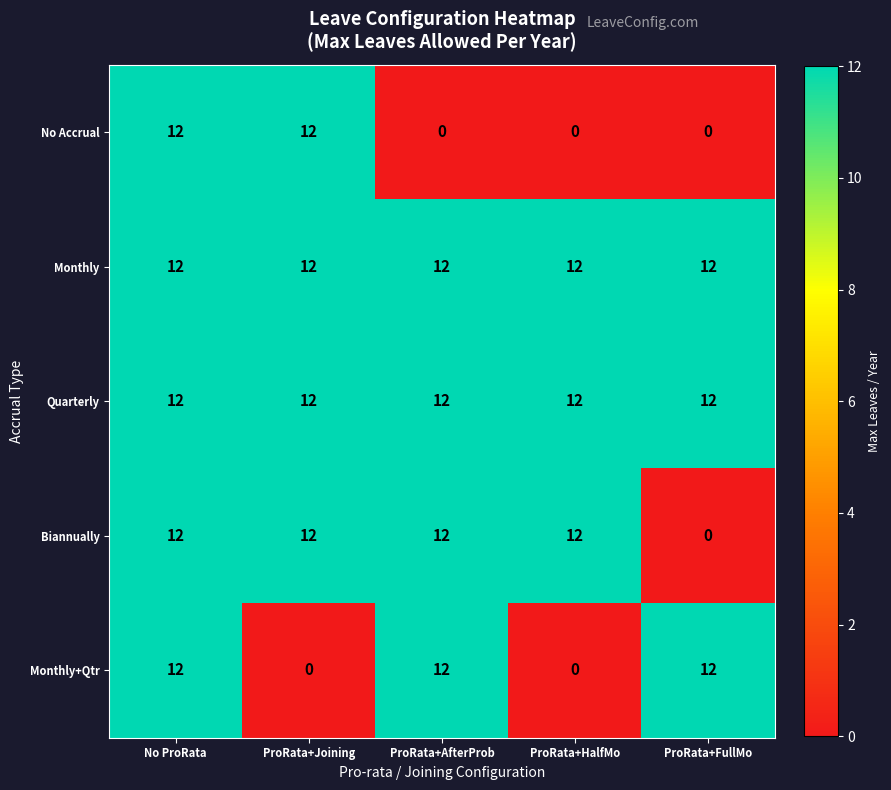

True or false: No Accrual has a value of 21 at No ProRata.

False